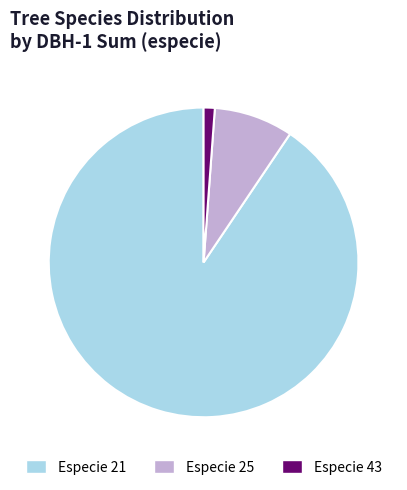

Count the number of slices in the pie.

3